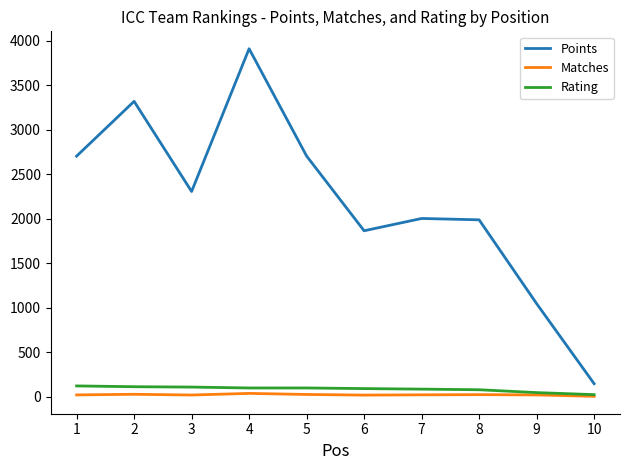

What is the average value of the Points series?

2199